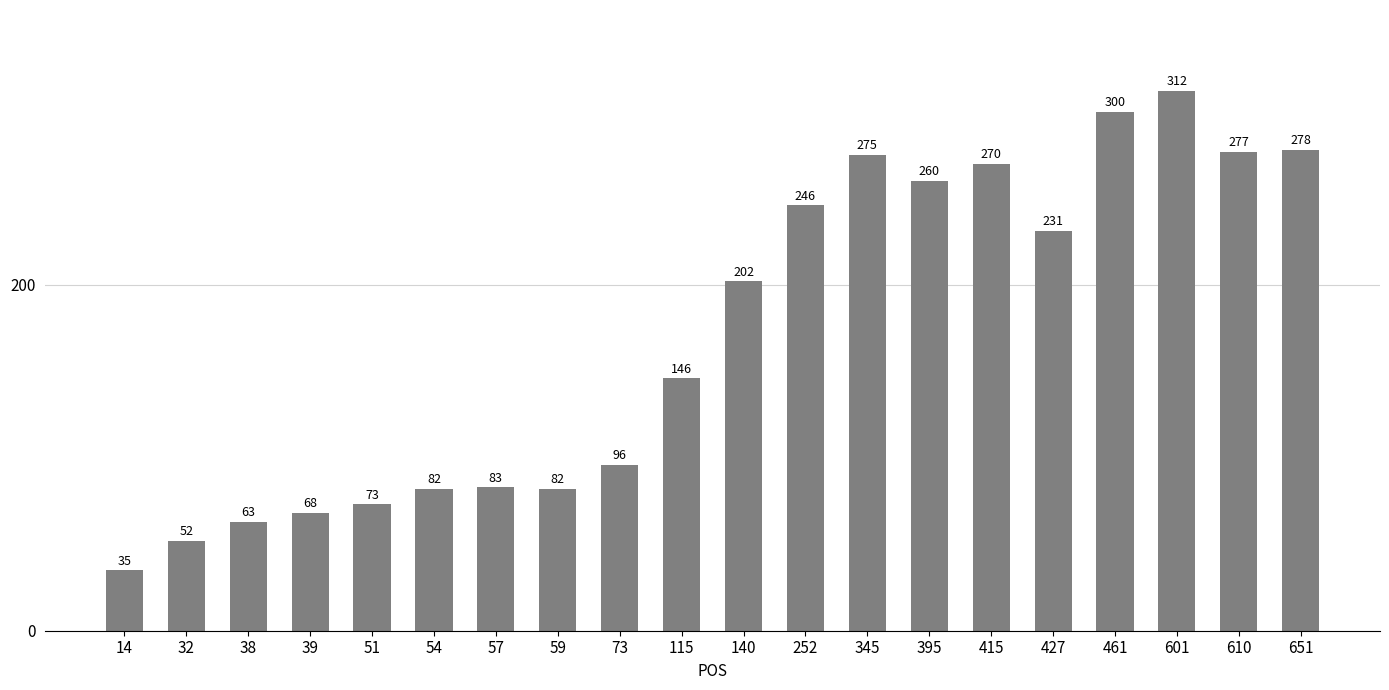

Does the chart contain stacked bars?

No